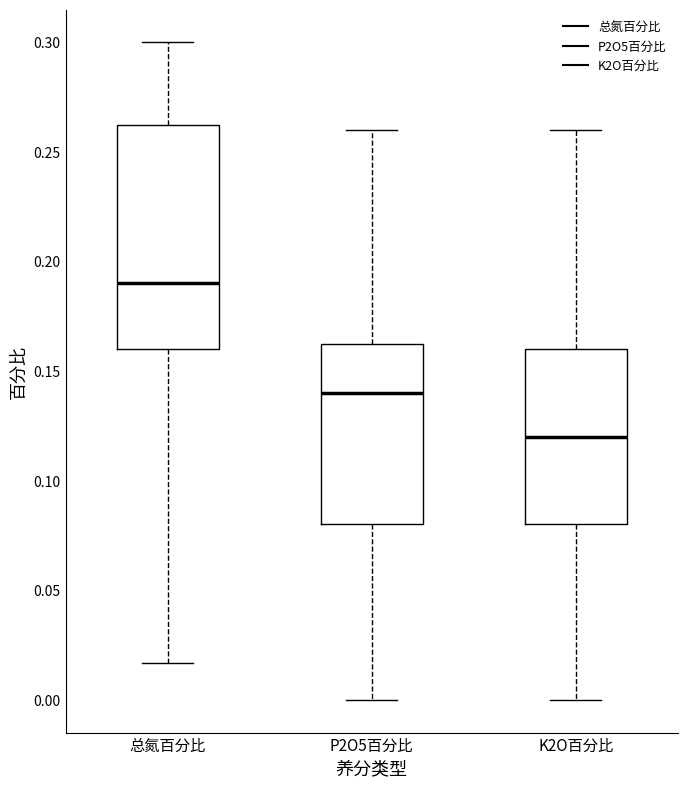

Reading left to right, read every box against the y-axis: the position of its median line, the range the box covers, and the ends of its whiskers. The values are not printed on the chart, so give them approximately, as read against the axis.

总氮百分比: median 0.190, box 0.160 to 0.265, whiskers 0.015 to 0.300
P2O5百分比: median 0.140, box 0.080 to 0.165, whiskers 0.000 to 0.260
K2O百分比: median 0.120, box 0.080 to 0.160, whiskers 0.000 to 0.260